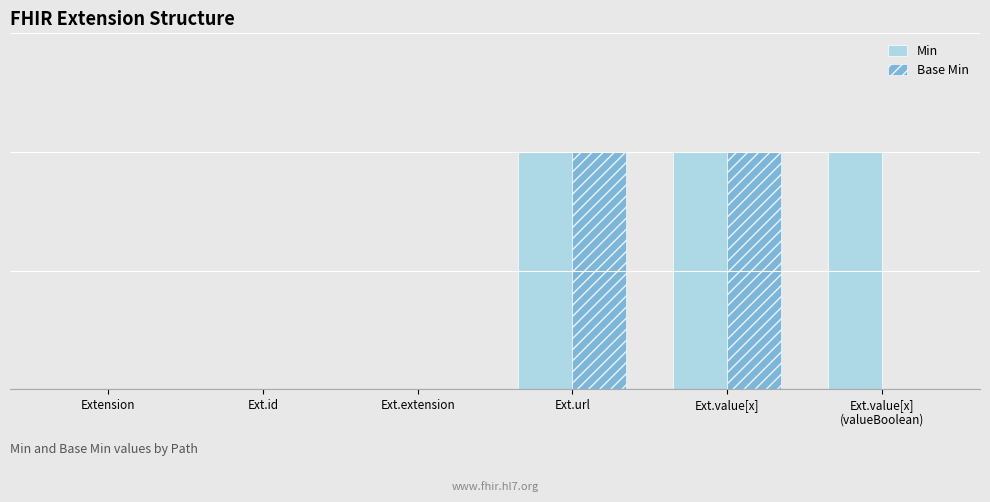

Reading left to right, what are all the values shown in this chart?

Min: 0	0	0	1	1	1
Base Min: 0	0	0	1	1	0